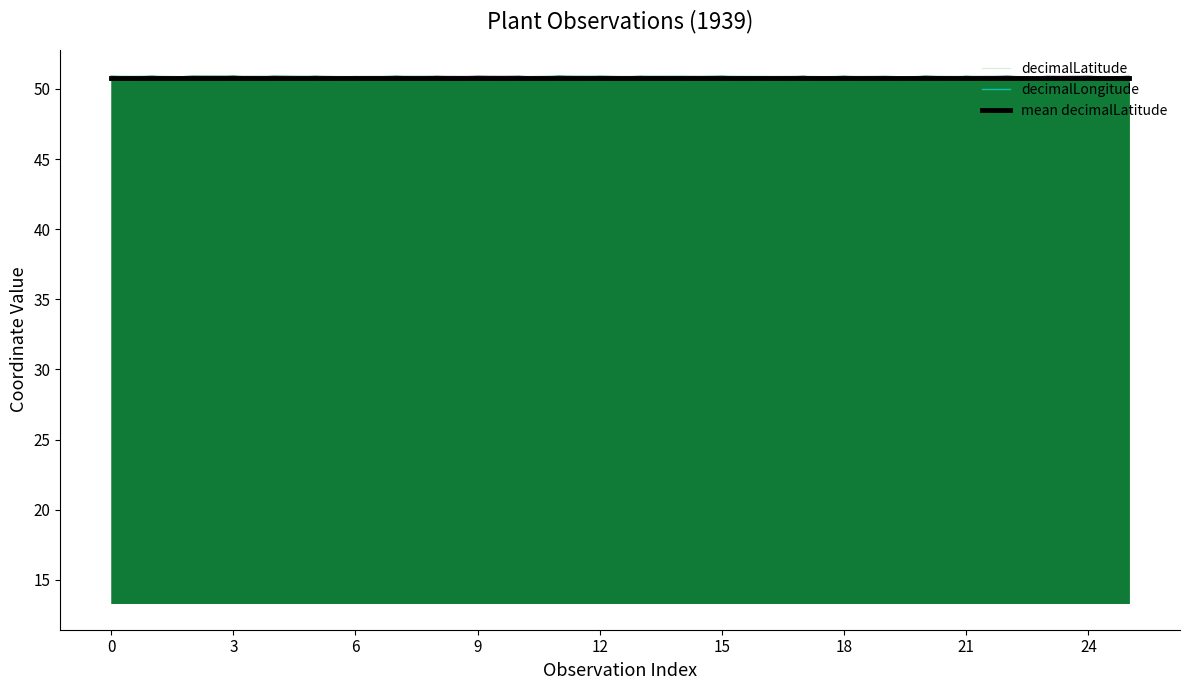

What is the minimum value for decimalLatitude?

50.6